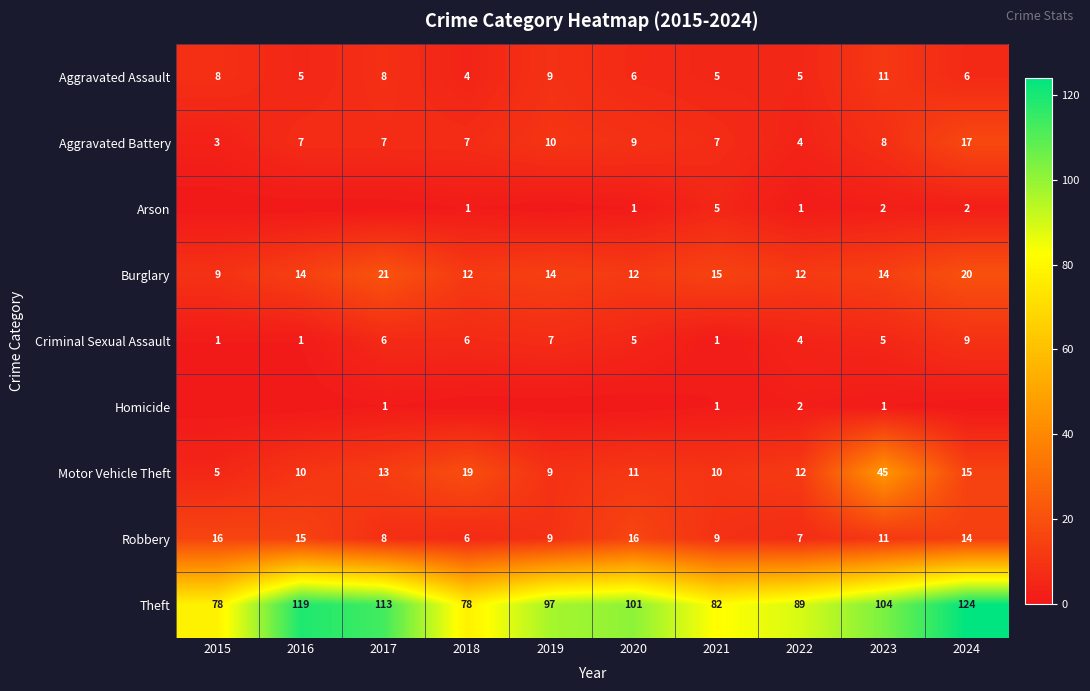

What is the sum of the Arson values at 2022 and 2023?

3